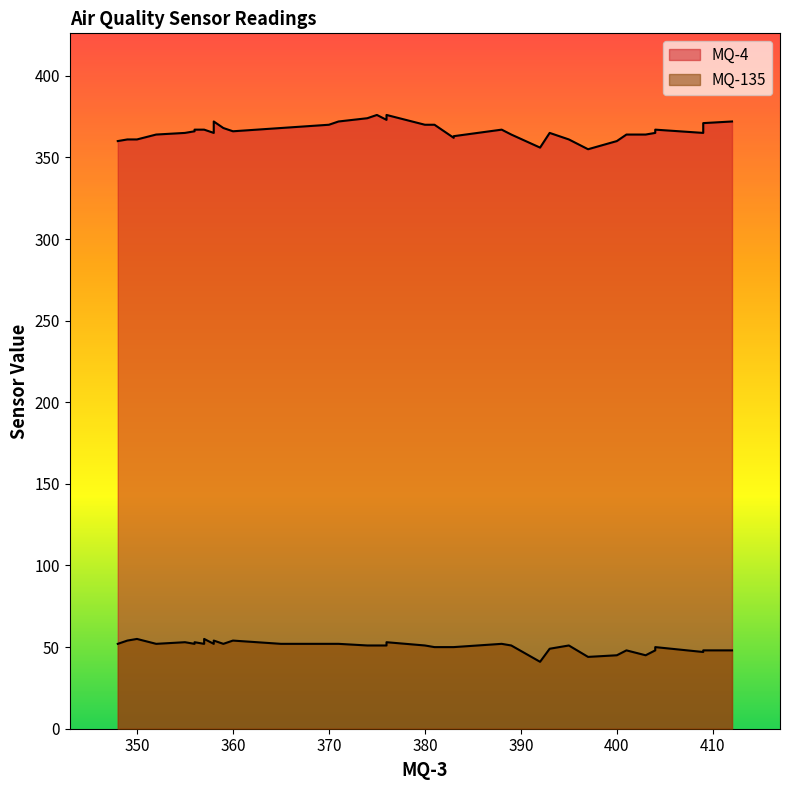

True or false: MQ-4 has more than 0 points higher than both neighbors.

True